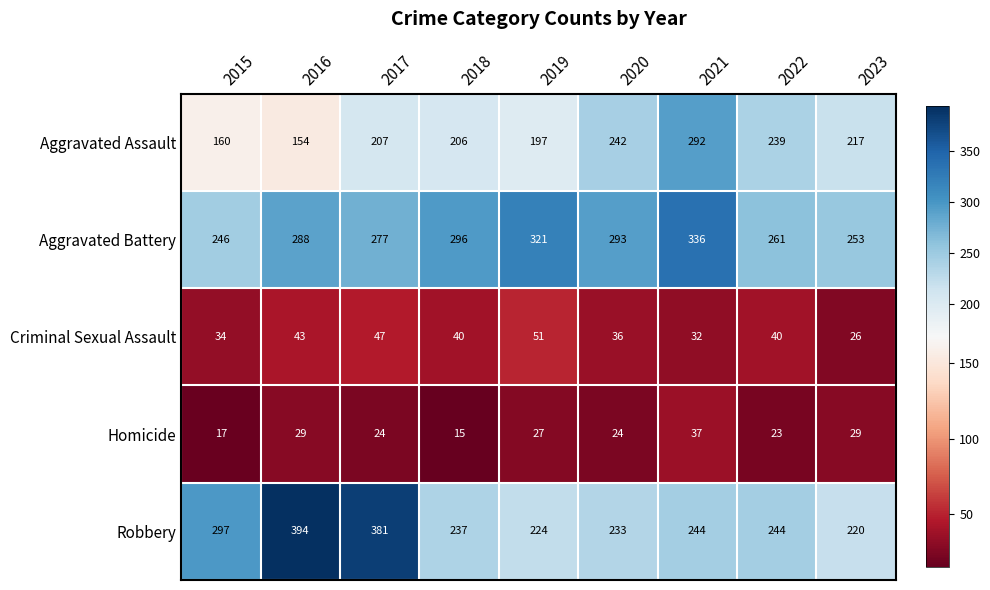

The value of Homicide at 2018 is 7. True or false?

False